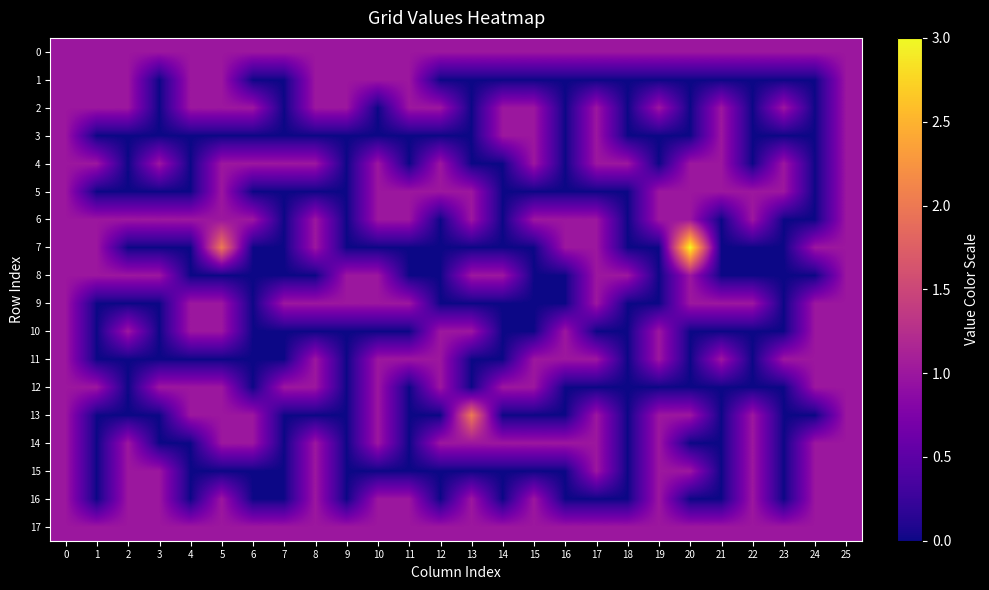

Between 13 and 1, which is larger?

13